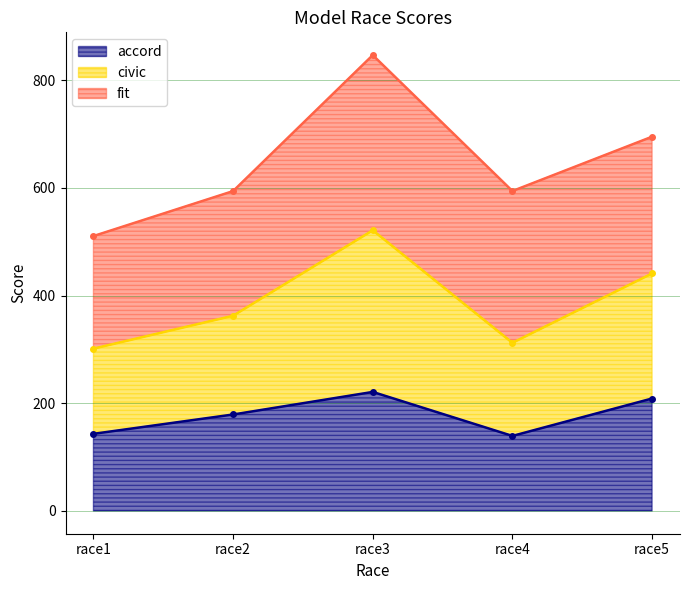

The value of accord at race2 is 294.3. True or false?

False